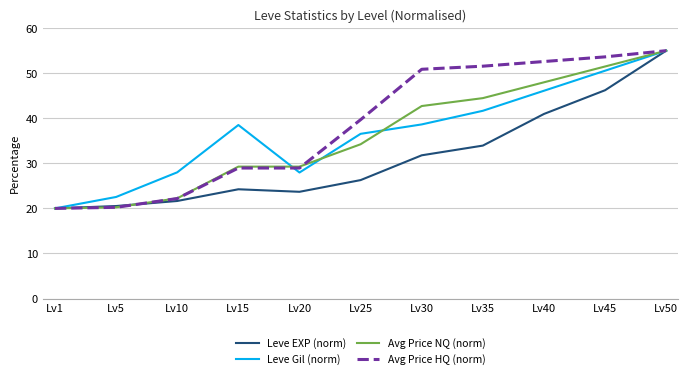

Which label corresponds to the largest value in the chart?

Lv50